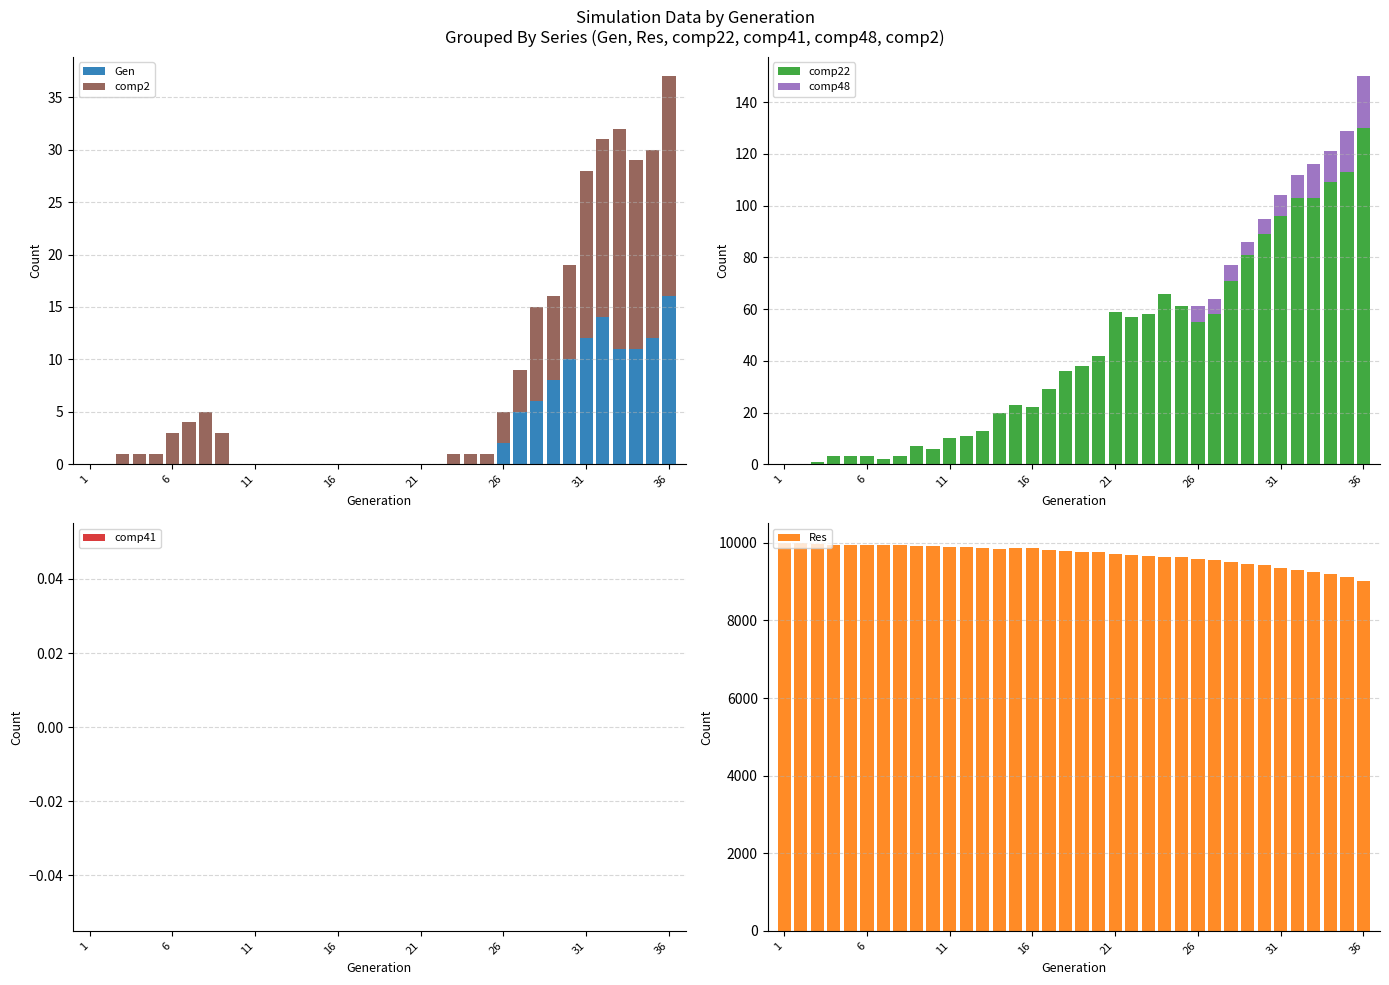

The value of Gen at 6 is 0. True or false?

True